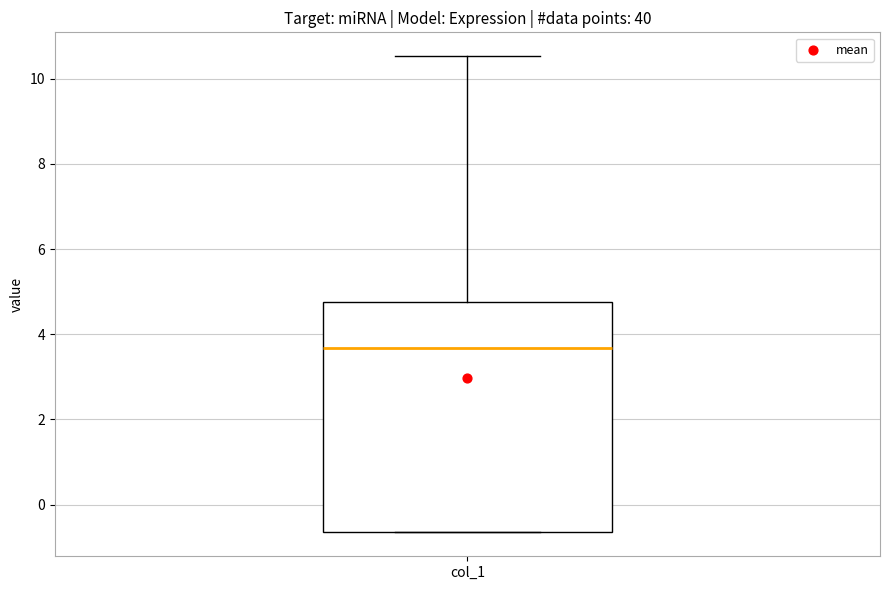

Transcribe this box plot: give where the median line is, the range the box spans, and where the two whiskers end, as read against the y-axis. The values are not printed on the chart, so give them approximately, as read against the axis.

median 3.6, box -0.6 to 4.8, whiskers -0.6 to 10.6